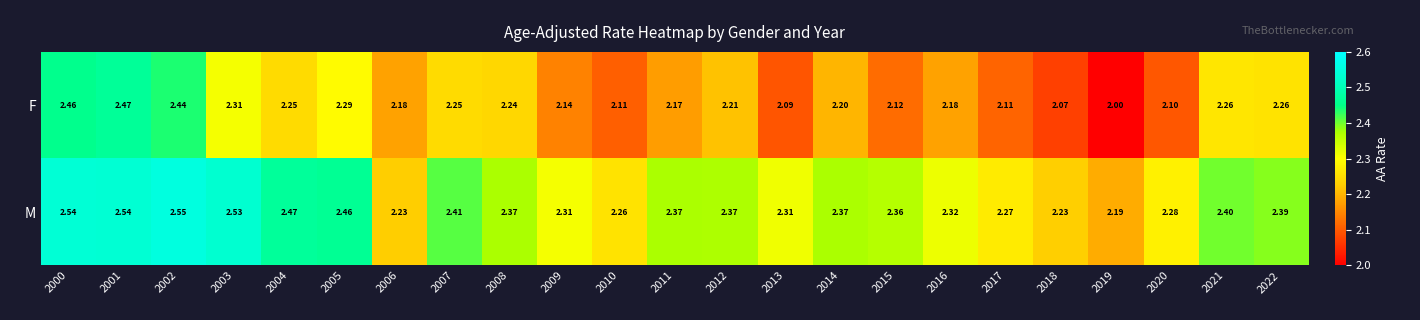

Count the number of categories in the chart.

23